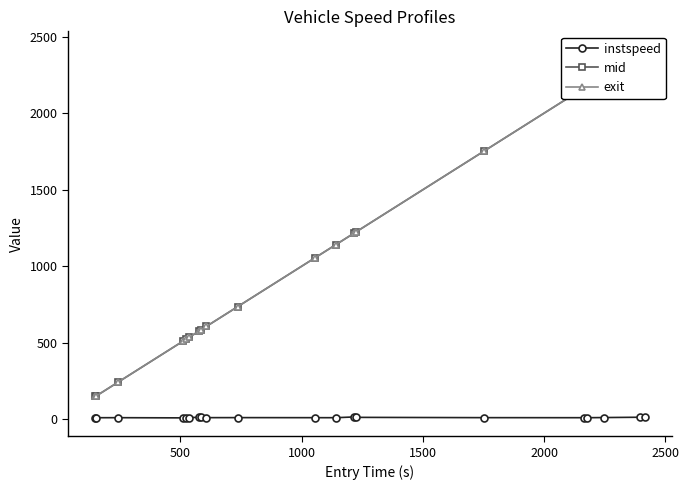

True or false: instspeed has more than 0 points higher than both neighbors.

True